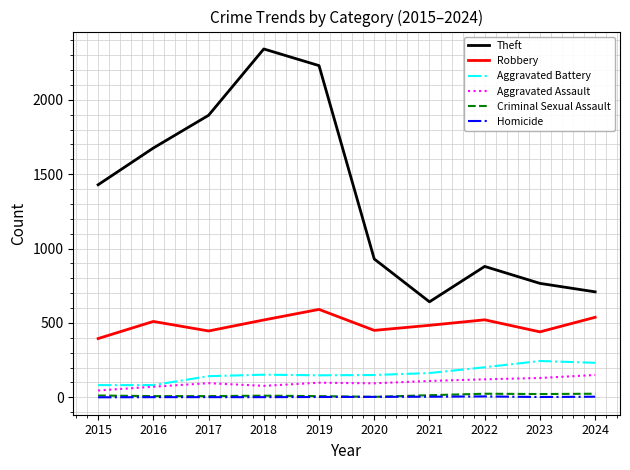

Is the value of Criminal Sexual Assault at 2021 greater than the value of Theft at 2020?

No